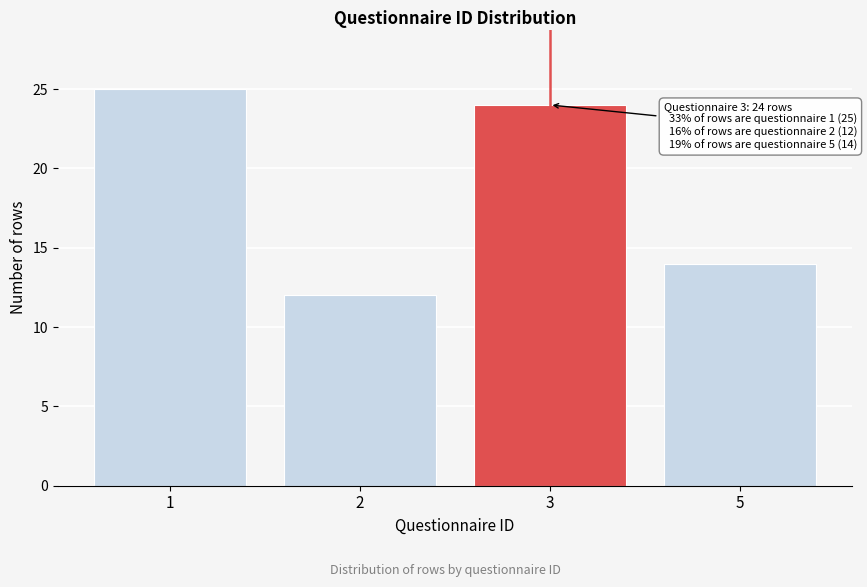

Reading left to right, extract all data points from this chart.

1=25	2=12	3=24	5=14